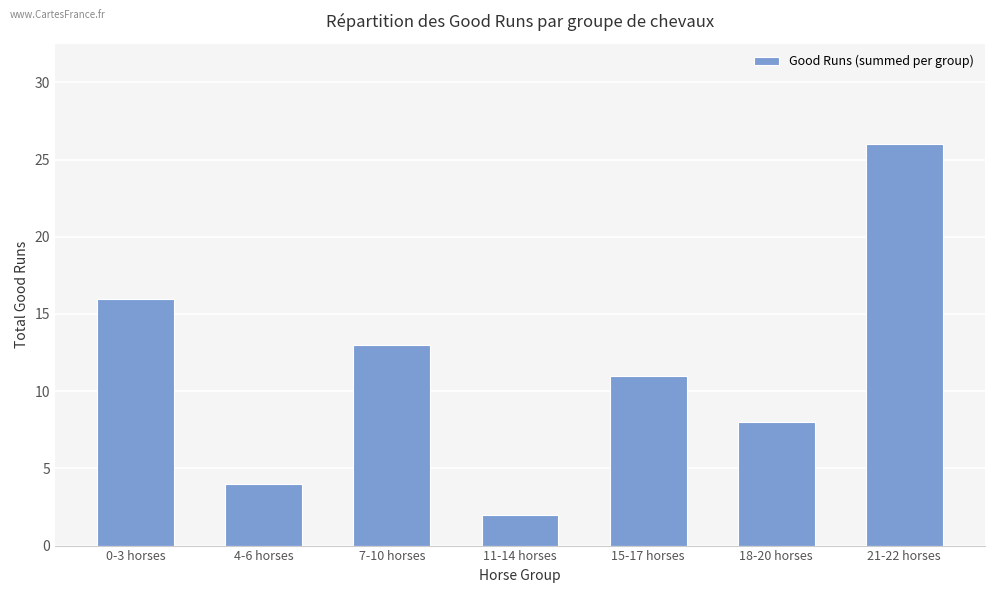

Which label corresponds to the smallest value in the chart?

11-14 horses